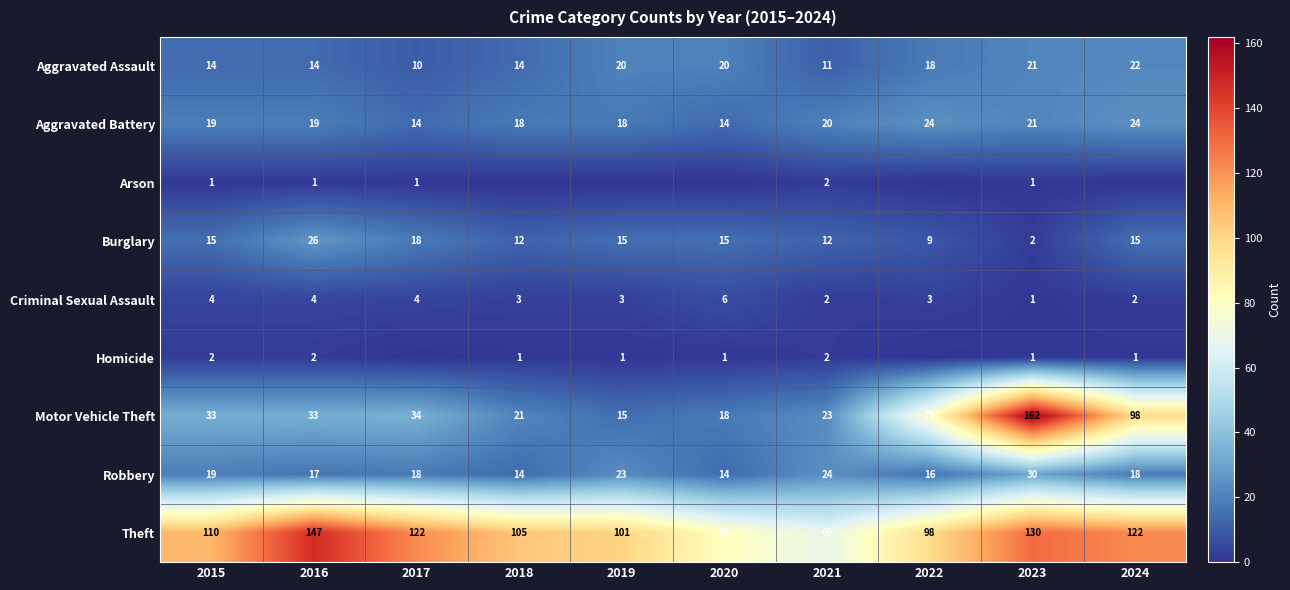

True or false: Aggravated Assault has a value of 27 at 2022.

False